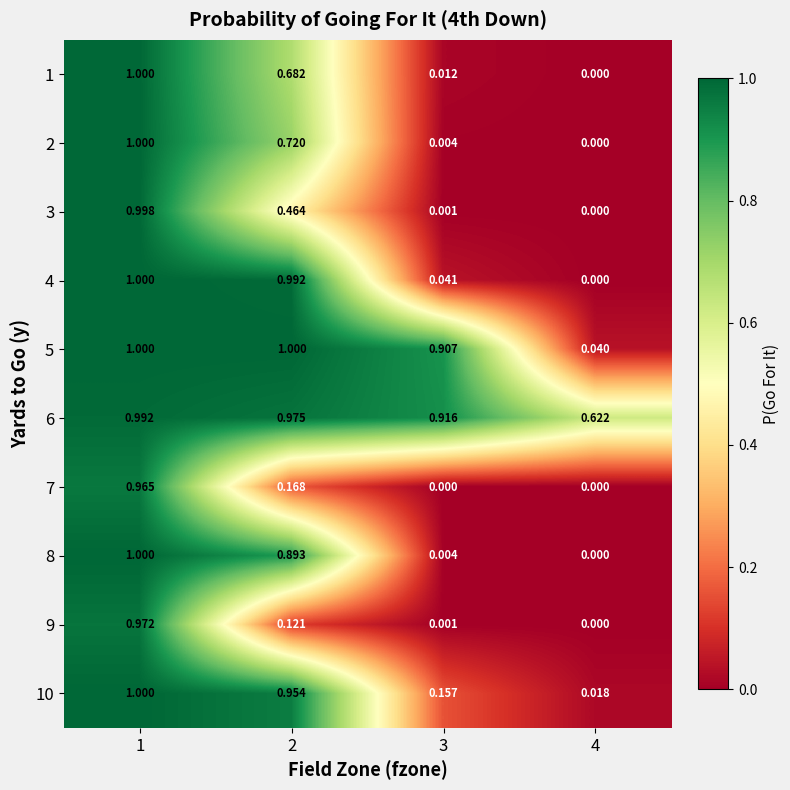

Is the value of 2 at 1 greater than the value of 10 at 4?

Yes